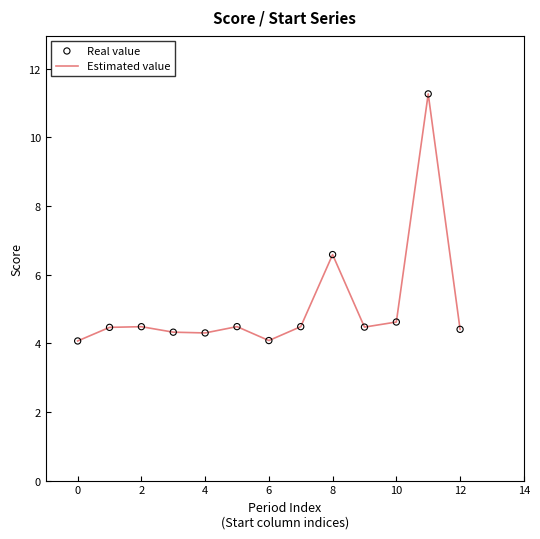

What is the greatest value displayed?

11.3